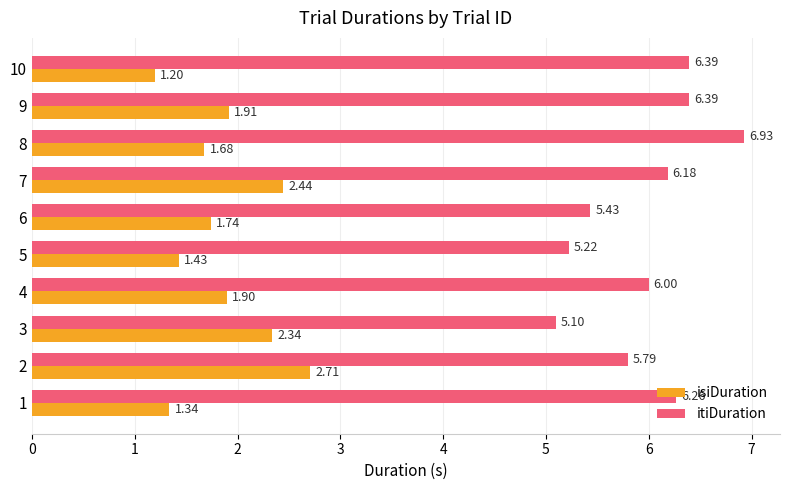

What is the difference between the highest and lowest values at 3?

2.8